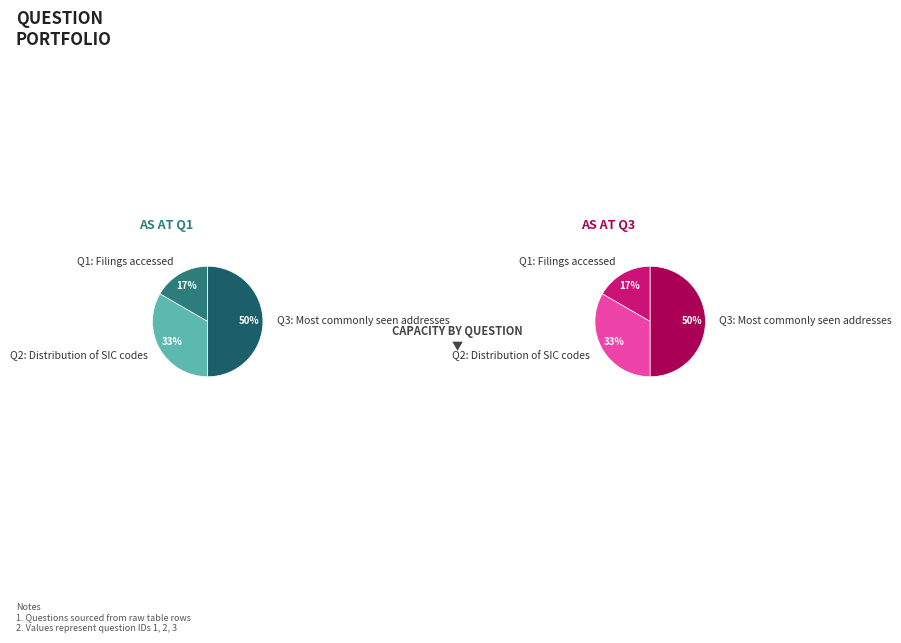

To the nearest percent, what is the combined percentage of Q2: Distribution of SIC codes and Q1: Filings accessed?

50%